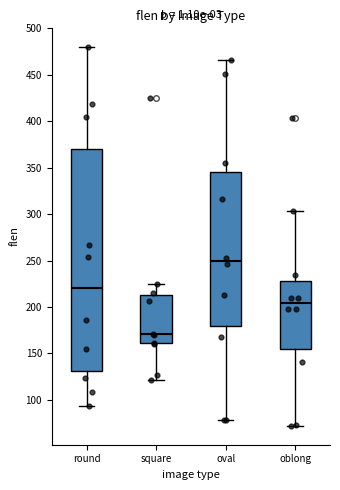

Comparing the boxes themselves (not the whiskers), which one is the tallest?

round